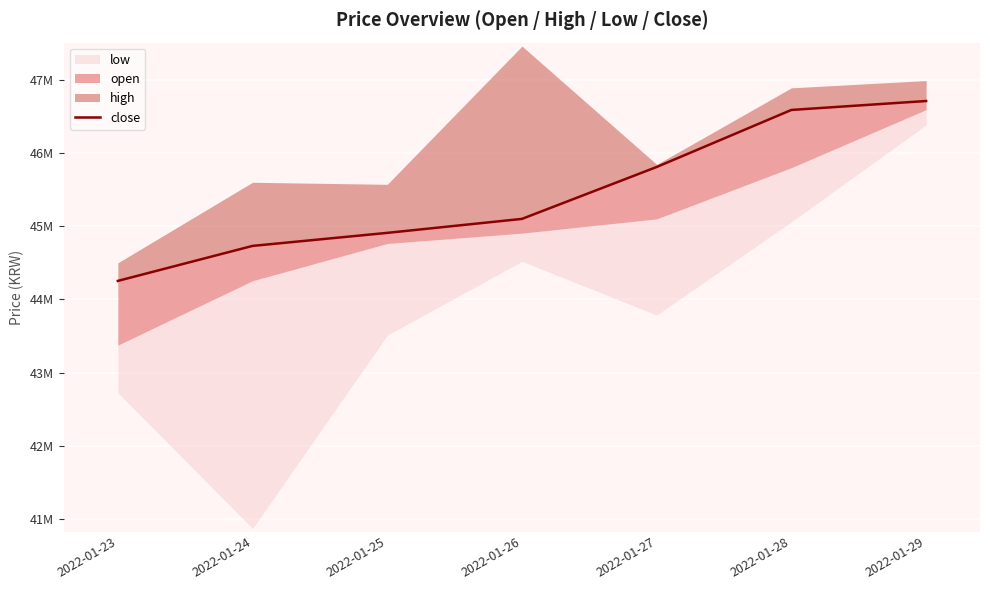

What is the difference between the values at 2022-01-27 and 2022-01-29?

901000